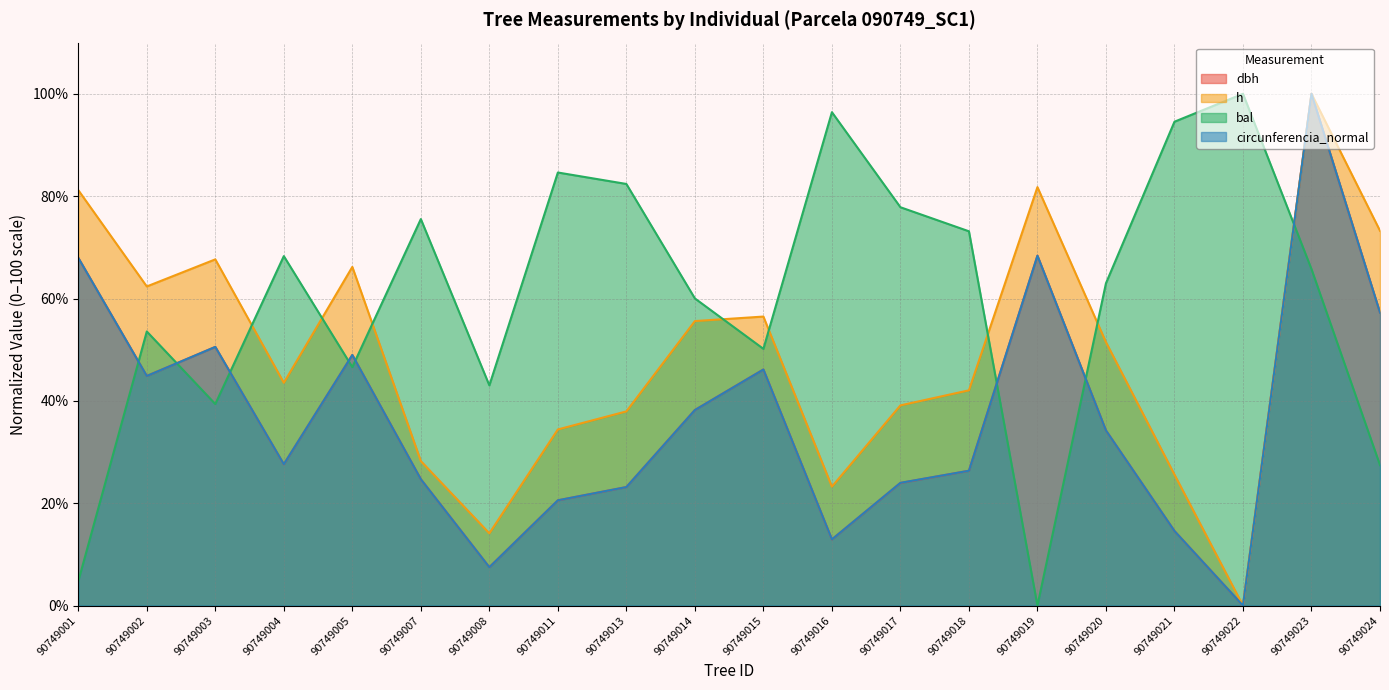

Rank the series by their maximum value, from lowest to highest.

dbh, h, bal, circunferencia_normal